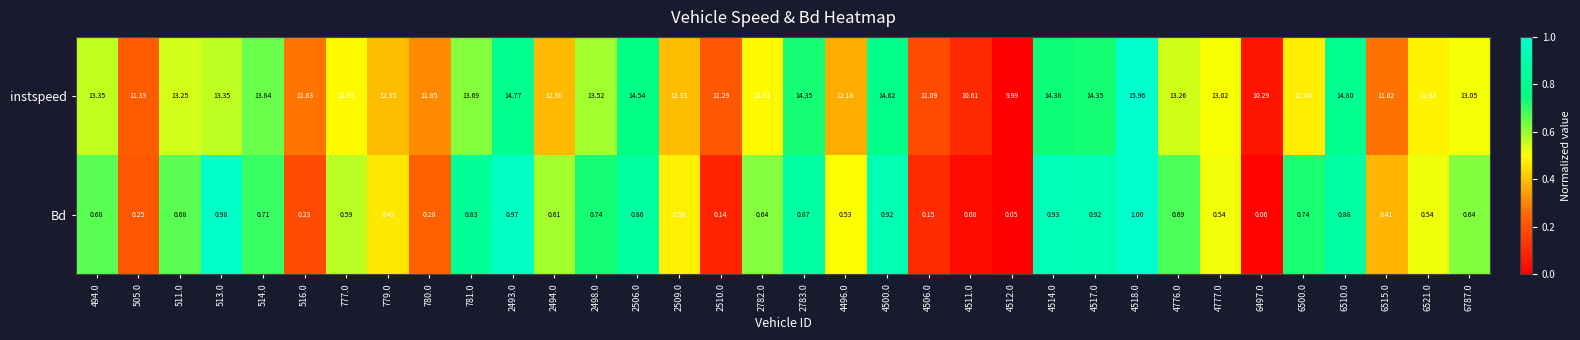

Between 4511.0 and 4518.0, which series saw the biggest shift?

instspeed